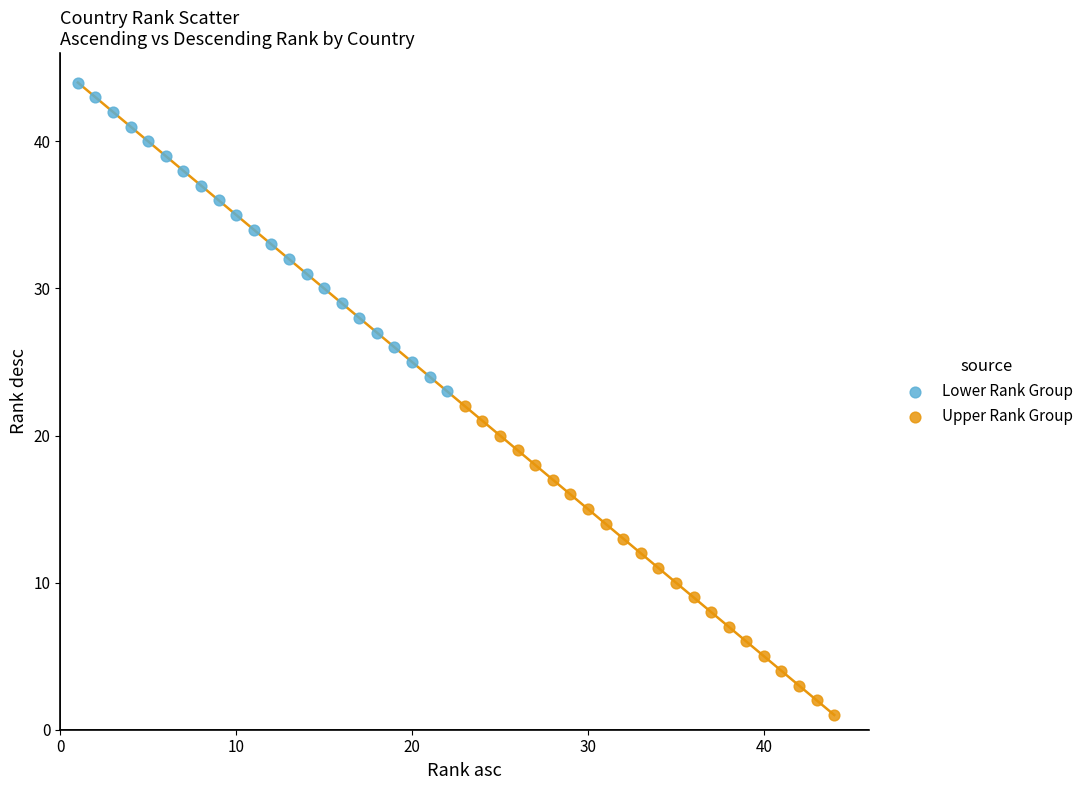

Which series contains the highest Y value?

Lower Rank Group